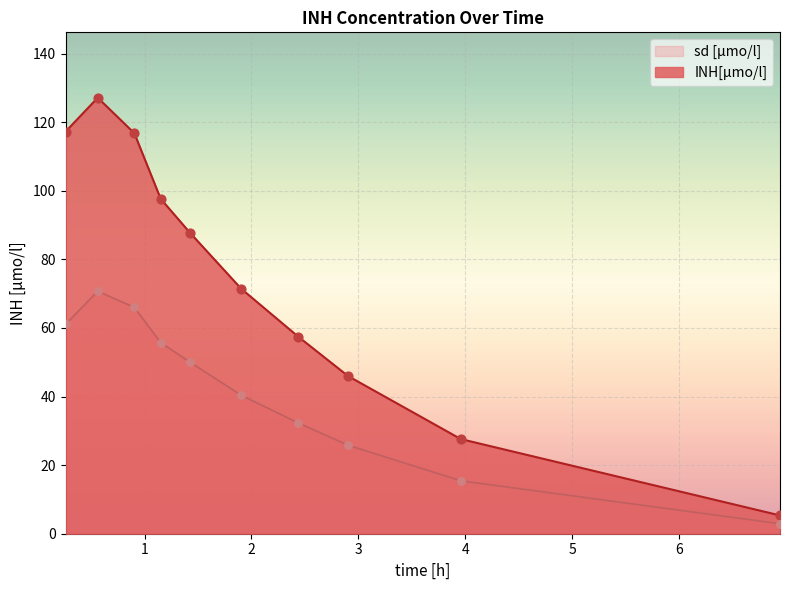

Which series has the largest total across all categories?

INH[µmo/l]